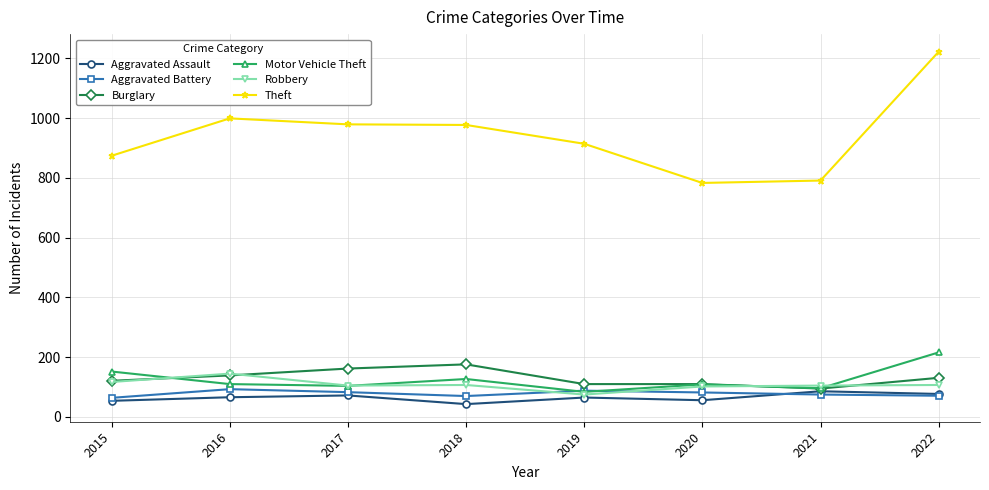

Count the number of categories in the chart.

8